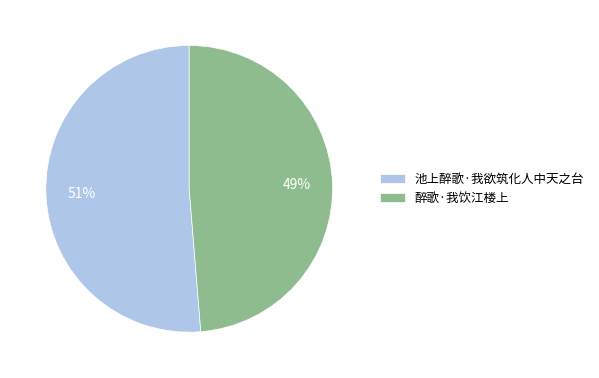

To the nearest percent, what is the average slice percentage?

50%